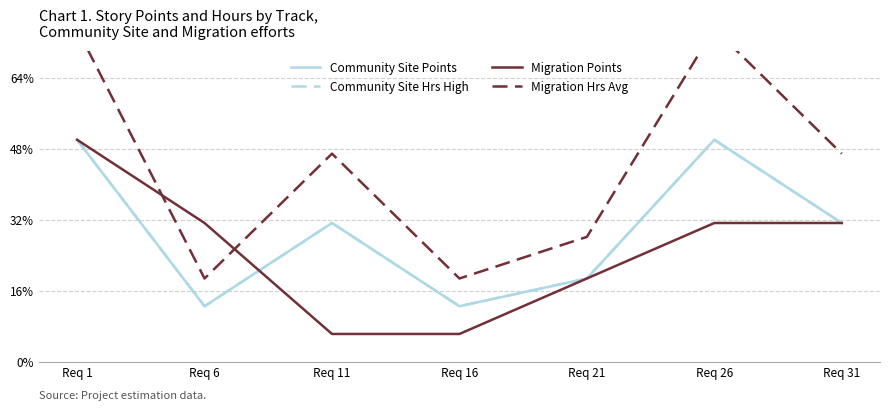

List the labels in order of Migration Hrs Avg value, smallest first.

Req 6, Req 16, Req 21, Req 11, Req 31, Req 1, Req 26